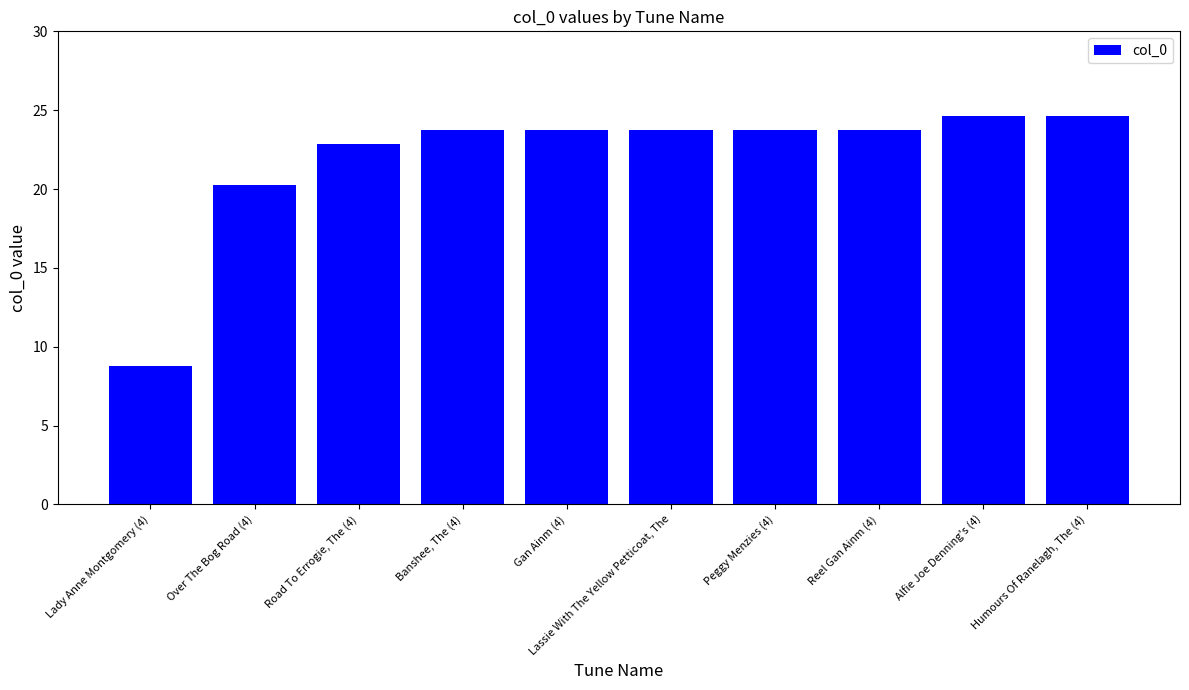

What is the value of the 6th bar from the left?

23.7